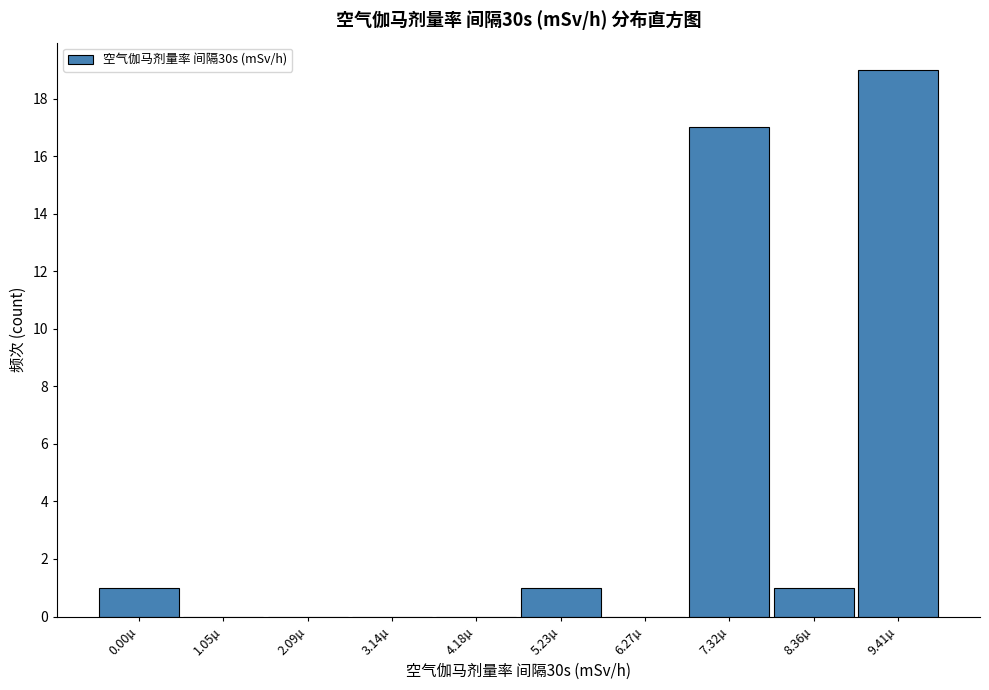

Reading right to left, transcribe all the data shown in this chart.

9.41µ=19	8.36µ=1	7.32µ=17	6.27µ=0	5.23µ=1	4.18µ=0	3.14µ=0	2.09µ=0	1.05µ=0	0.00µ=1